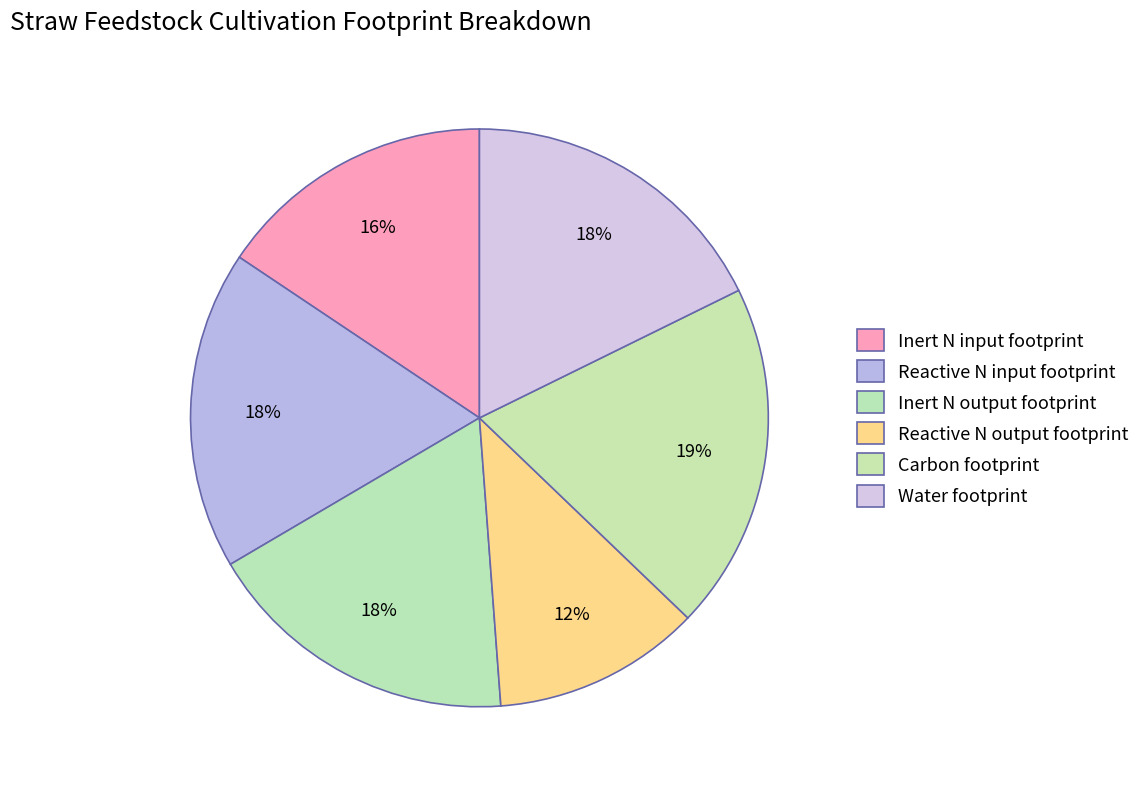

How many segments does this pie chart have?

6